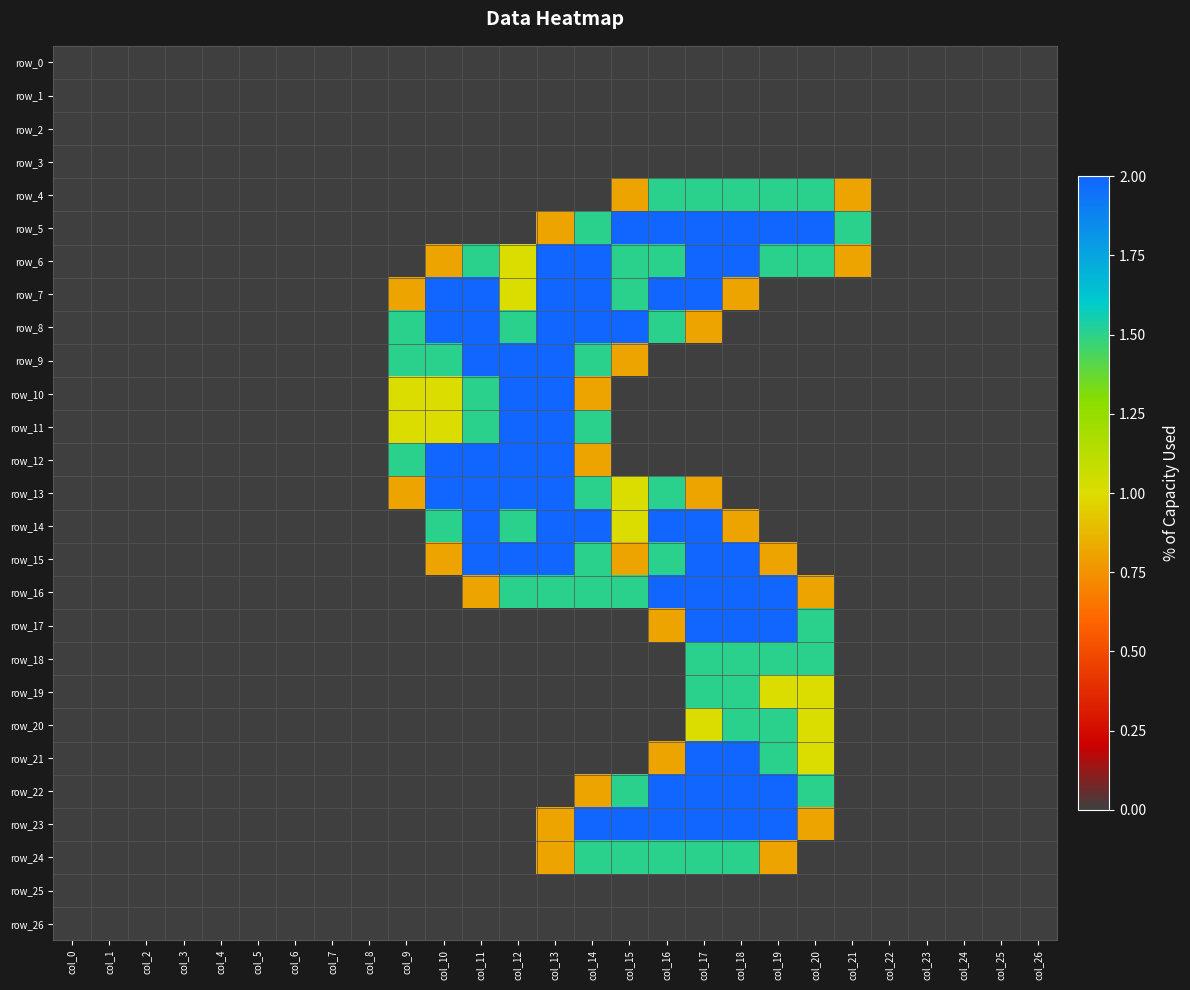

Reading left to right, transcribe all the data shown in this chart.

row_0: col_0=0.0	col_1=0.0	col_2=0.0	col_3=0.0	col_4=0.0	col_5=0.0	col_6=0.0	col_7=0.0	col_8=0.0	col_9=0.0	col_10=0.0	col_11=0.0	col_12=0.0	col_13=0.0	col_14=0.0	col_15=0.0	col_16=0.0	col_17=0.0	col_18=0.0	col_19=0.0	col_20=0.0	col_21=0.0	col_22=0.0	col_23=0.0	col_24=0.0	col_25=0.0	col_26=0.0
row_1: col_0=0.0	col_1=0.0	col_2=0.0	col_3=0.0	col_4=0.0	col_5=0.0	col_6=0.0	col_7=0.0	col_8=0.0	col_9=0.0	col_10=0.0	col_11=0.0	col_12=0.0	col_13=0.0	col_14=0.0	col_15=0.0	col_16=0.0	col_17=0.0	col_18=0.0	col_19=0.0	col_20=0.0	col_21=0.0	col_22=0.0	col_23=0.0	col_24=0.0	col_25=0.0	col_26=0.0
row_2: col_0=0.0	col_1=0.0	col_2=0.0	col_3=0.0	col_4=0.0	col_5=0.0	col_6=0.0	col_7=0.0	col_8=0.0	col_9=0.0	col_10=0.0	col_11=0.0	col_12=0.0	col_13=0.0	col_14=0.0	col_15=0.0	col_16=0.0	col_17=0.0	col_18=0.0	col_19=0.0	col_20=0.0	col_21=0.0	col_22=0.0	col_23=0.0	col_24=0.0	col_25=0.0	col_26=0.0
row_3: col_0=0.0	col_1=0.0	col_2=0.0	col_3=0.0	col_4=0.0	col_5=0.0	col_6=0.0	col_7=0.0	col_8=0.0	col_9=0.0	col_10=0.0	col_11=0.0	col_12=0.0	col_13=0.0	col_14=0.0	col_15=0.0	col_16=0.0	col_17=0.0	col_18=0.0	col_19=0.0	col_20=0.0	col_21=0.0	col_22=0.0	col_23=0.0	col_24=0.0	col_25=0.0	col_26=0.0
row_4: col_0=0.0	col_1=0.0	col_2=0.0	col_3=0.0	col_4=0.0	col_5=0.0	col_6=0.0	col_7=0.0	col_8=0.0	col_9=0.0	col_10=0.0	col_11=0.0	col_12=0.0	col_13=0.0	col_14=0.0	col_15=0.8	col_16=1.5	col_17=1.5	col_18=1.5	col_19=1.5	col_20=1.5	col_21=0.8	col_22=0.0	col_23=0.0	col_24=0.0	col_25=0.0	col_26=0.0
row_5: col_0=0.0	col_1=0.0	col_2=0.0	col_3=0.0	col_4=0.0	col_5=0.0	col_6=0.0	col_7=0.0	col_8=0.0	col_9=0.0	col_10=0.0	col_11=0.0	col_12=0.0	col_13=0.8	col_14=1.5	col_15=2.0	col_16=2.0	col_17=2.0	col_18=2.0	col_19=2.0	col_20=2.0	col_21=1.5	col_22=0.0	col_23=0.0	col_24=0.0	col_25=0.0	col_26=0.0
row_6: col_0=0.0	col_1=0.0	col_2=0.0	col_3=0.0	col_4=0.0	col_5=0.0	col_6=0.0	col_7=0.0	col_8=0.0	col_9=0.0	col_10=0.8	col_11=1.5	col_12=1.0	col_13=2.0	col_14=2.0	col_15=1.5	col_16=1.5	col_17=2.0	col_18=2.0	col_19=1.5	col_20=1.5	col_21=0.8	col_22=0.0	col_23=0.0	col_24=0.0	col_25=0.0	col_26=0.0
row_7: col_0=0.0	col_1=0.0	col_2=0.0	col_3=0.0	col_4=0.0	col_5=0.0	col_6=0.0	col_7=0.0	col_8=0.0	col_9=0.8	col_10=2.0	col_11=2.0	col_12=1.0	col_13=2.0	col_14=2.0	col_15=1.5	col_16=2.0	col_17=2.0	col_18=0.8	col_19=0.0	col_20=0.0	col_21=0.0	col_22=0.0	col_23=0.0	col_24=0.0	col_25=0.0	col_26=0.0
row_8: col_0=0.0	col_1=0.0	col_2=0.0	col_3=0.0	col_4=0.0	col_5=0.0	col_6=0.0	col_7=0.0	col_8=0.0	col_9=1.5	col_10=2.0	col_11=2.0	col_12=1.5	col_13=2.0	col_14=2.0	col_15=2.0	col_16=1.5	col_17=0.8	col_18=0.0	col_19=0.0	col_20=0.0	col_21=0.0	col_22=0.0	col_23=0.0	col_24=0.0	col_25=0.0	col_26=0.0
row_9: col_0=0.0	col_1=0.0	col_2=0.0	col_3=0.0	col_4=0.0	col_5=0.0	col_6=0.0	col_7=0.0	col_8=0.0	col_9=1.5	col_10=1.5	col_11=2.0	col_12=2.0	col_13=2.0	col_14=1.5	col_15=0.8	col_16=0.0	col_17=0.0	col_18=0.0	col_19=0.0	col_20=0.0	col_21=0.0	col_22=0.0	col_23=0.0	col_24=0.0	col_25=0.0	col_26=0.0
row_10: col_0=0.0	col_1=0.0	col_2=0.0	col_3=0.0	col_4=0.0	col_5=0.0	col_6=0.0	col_7=0.0	col_8=0.0	col_9=1.0	col_10=1.0	col_11=1.5	col_12=2.0	col_13=2.0	col_14=0.8	col_15=0.0	col_16=0.0	col_17=0.0	col_18=0.0	col_19=0.0	col_20=0.0	col_21=0.0	col_22=0.0	col_23=0.0	col_24=0.0	col_25=0.0	col_26=0.0
row_11: col_0=0.0	col_1=0.0	col_2=0.0	col_3=0.0	col_4=0.0	col_5=0.0	col_6=0.0	col_7=0.0	col_8=0.0	col_9=1.0	col_10=1.0	col_11=1.5	col_12=2.0	col_13=2.0	col_14=1.5	col_15=0.0	col_16=0.0	col_17=0.0	col_18=0.0	col_19=0.0	col_20=0.0	col_21=0.0	col_22=0.0	col_23=0.0	col_24=0.0	col_25=0.0	col_26=0.0
row_12: col_0=0.0	col_1=0.0	col_2=0.0	col_3=0.0	col_4=0.0	col_5=0.0	col_6=0.0	col_7=0.0	col_8=0.0	col_9=1.5	col_10=2.0	col_11=2.0	col_12=2.0	col_13=2.0	col_14=0.8	col_15=0.0	col_16=0.0	col_17=0.0	col_18=0.0	col_19=0.0	col_20=0.0	col_21=0.0	col_22=0.0	col_23=0.0	col_24=0.0	col_25=0.0	col_26=0.0
row_13: col_0=0.0	col_1=0.0	col_2=0.0	col_3=0.0	col_4=0.0	col_5=0.0	col_6=0.0	col_7=0.0	col_8=0.0	col_9=0.8	col_10=2.0	col_11=2.0	col_12=2.0	col_13=2.0	col_14=1.5	col_15=1.0	col_16=1.5	col_17=0.8	col_18=0.0	col_19=0.0	col_20=0.0	col_21=0.0	col_22=0.0	col_23=0.0	col_24=0.0	col_25=0.0	col_26=0.0
row_14: col_0=0.0	col_1=0.0	col_2=0.0	col_3=0.0	col_4=0.0	col_5=0.0	col_6=0.0	col_7=0.0	col_8=0.0	col_9=0.0	col_10=1.5	col_11=2.0	col_12=1.5	col_13=2.0	col_14=2.0	col_15=1.0	col_16=2.0	col_17=2.0	col_18=0.8	col_19=0.0	col_20=0.0	col_21=0.0	col_22=0.0	col_23=0.0	col_24=0.0	col_25=0.0	col_26=0.0
row_15: col_0=0.0	col_1=0.0	col_2=0.0	col_3=0.0	col_4=0.0	col_5=0.0	col_6=0.0	col_7=0.0	col_8=0.0	col_9=0.0	col_10=0.8	col_11=2.0	col_12=2.0	col_13=2.0	col_14=1.5	col_15=0.8	col_16=1.5	col_17=2.0	col_18=2.0	col_19=0.8	col_20=0.0	col_21=0.0	col_22=0.0	col_23=0.0	col_24=0.0	col_25=0.0	col_26=0.0
row_16: col_0=0.0	col_1=0.0	col_2=0.0	col_3=0.0	col_4=0.0	col_5=0.0	col_6=0.0	col_7=0.0	col_8=0.0	col_9=0.0	col_10=0.0	col_11=0.8	col_12=1.5	col_13=1.5	col_14=1.5	col_15=1.5	col_16=2.0	col_17=2.0	col_18=2.0	col_19=2.0	col_20=0.8	col_21=0.0	col_22=0.0	col_23=0.0	col_24=0.0	col_25=0.0	col_26=0.0
row_17: col_0=0.0	col_1=0.0	col_2=0.0	col_3=0.0	col_4=0.0	col_5=0.0	col_6=0.0	col_7=0.0	col_8=0.0	col_9=0.0	col_10=0.0	col_11=0.0	col_12=0.0	col_13=0.0	col_14=0.0	col_15=0.0	col_16=0.8	col_17=2.0	col_18=2.0	col_19=2.0	col_20=1.5	col_21=0.0	col_22=0.0	col_23=0.0	col_24=0.0	col_25=0.0	col_26=0.0
row_18: col_0=0.0	col_1=0.0	col_2=0.0	col_3=0.0	col_4=0.0	col_5=0.0	col_6=0.0	col_7=0.0	col_8=0.0	col_9=0.0	col_10=0.0	col_11=0.0	col_12=0.0	col_13=0.0	col_14=0.0	col_15=0.0	col_16=0.0	col_17=1.5	col_18=1.5	col_19=1.5	col_20=1.5	col_21=0.0	col_22=0.0	col_23=0.0	col_24=0.0	col_25=0.0	col_26=0.0
row_19: col_0=0.0	col_1=0.0	col_2=0.0	col_3=0.0	col_4=0.0	col_5=0.0	col_6=0.0	col_7=0.0	col_8=0.0	col_9=0.0	col_10=0.0	col_11=0.0	col_12=0.0	col_13=0.0	col_14=0.0	col_15=0.0	col_16=0.0	col_17=1.5	col_18=1.5	col_19=1.0	col_20=1.0	col_21=0.0	col_22=0.0	col_23=0.0	col_24=0.0	col_25=0.0	col_26=0.0
row_20: col_0=0.0	col_1=0.0	col_2=0.0	col_3=0.0	col_4=0.0	col_5=0.0	col_6=0.0	col_7=0.0	col_8=0.0	col_9=0.0	col_10=0.0	col_11=0.0	col_12=0.0	col_13=0.0	col_14=0.0	col_15=0.0	col_16=0.0	col_17=1.0	col_18=1.5	col_19=1.5	col_20=1.0	col_21=0.0	col_22=0.0	col_23=0.0	col_24=0.0	col_25=0.0	col_26=0.0
row_21: col_0=0.0	col_1=0.0	col_2=0.0	col_3=0.0	col_4=0.0	col_5=0.0	col_6=0.0	col_7=0.0	col_8=0.0	col_9=0.0	col_10=0.0	col_11=0.0	col_12=0.0	col_13=0.0	col_14=0.0	col_15=0.0	col_16=0.8	col_17=2.0	col_18=2.0	col_19=1.5	col_20=1.0	col_21=0.0	col_22=0.0	col_23=0.0	col_24=0.0	col_25=0.0	col_26=0.0
row_22: col_0=0.0	col_1=0.0	col_2=0.0	col_3=0.0	col_4=0.0	col_5=0.0	col_6=0.0	col_7=0.0	col_8=0.0	col_9=0.0	col_10=0.0	col_11=0.0	col_12=0.0	col_13=0.0	col_14=0.8	col_15=1.5	col_16=2.0	col_17=2.0	col_18=2.0	col_19=2.0	col_20=1.5	col_21=0.0	col_22=0.0	col_23=0.0	col_24=0.0	col_25=0.0	col_26=0.0
row_23: col_0=0.0	col_1=0.0	col_2=0.0	col_3=0.0	col_4=0.0	col_5=0.0	col_6=0.0	col_7=0.0	col_8=0.0	col_9=0.0	col_10=0.0	col_11=0.0	col_12=0.0	col_13=0.8	col_14=2.0	col_15=2.0	col_16=2.0	col_17=2.0	col_18=2.0	col_19=2.0	col_20=0.8	col_21=0.0	col_22=0.0	col_23=0.0	col_24=0.0	col_25=0.0	col_26=0.0
row_24: col_0=0.0	col_1=0.0	col_2=0.0	col_3=0.0	col_4=0.0	col_5=0.0	col_6=0.0	col_7=0.0	col_8=0.0	col_9=0.0	col_10=0.0	col_11=0.0	col_12=0.0	col_13=0.8	col_14=1.5	col_15=1.5	col_16=1.5	col_17=1.5	col_18=1.5	col_19=0.8	col_20=0.0	col_21=0.0	col_22=0.0	col_23=0.0	col_24=0.0	col_25=0.0	col_26=0.0
row_25: col_0=0.0	col_1=0.0	col_2=0.0	col_3=0.0	col_4=0.0	col_5=0.0	col_6=0.0	col_7=0.0	col_8=0.0	col_9=0.0	col_10=0.0	col_11=0.0	col_12=0.0	col_13=0.0	col_14=0.0	col_15=0.0	col_16=0.0	col_17=0.0	col_18=0.0	col_19=0.0	col_20=0.0	col_21=0.0	col_22=0.0	col_23=0.0	col_24=0.0	col_25=0.0	col_26=0.0
row_26: col_0=0.0	col_1=0.0	col_2=0.0	col_3=0.0	col_4=0.0	col_5=0.0	col_6=0.0	col_7=0.0	col_8=0.0	col_9=0.0	col_10=0.0	col_11=0.0	col_12=0.0	col_13=0.0	col_14=0.0	col_15=0.0	col_16=0.0	col_17=0.0	col_18=0.0	col_19=0.0	col_20=0.0	col_21=0.0	col_22=0.0	col_23=0.0	col_24=0.0	col_25=0.0	col_26=0.0